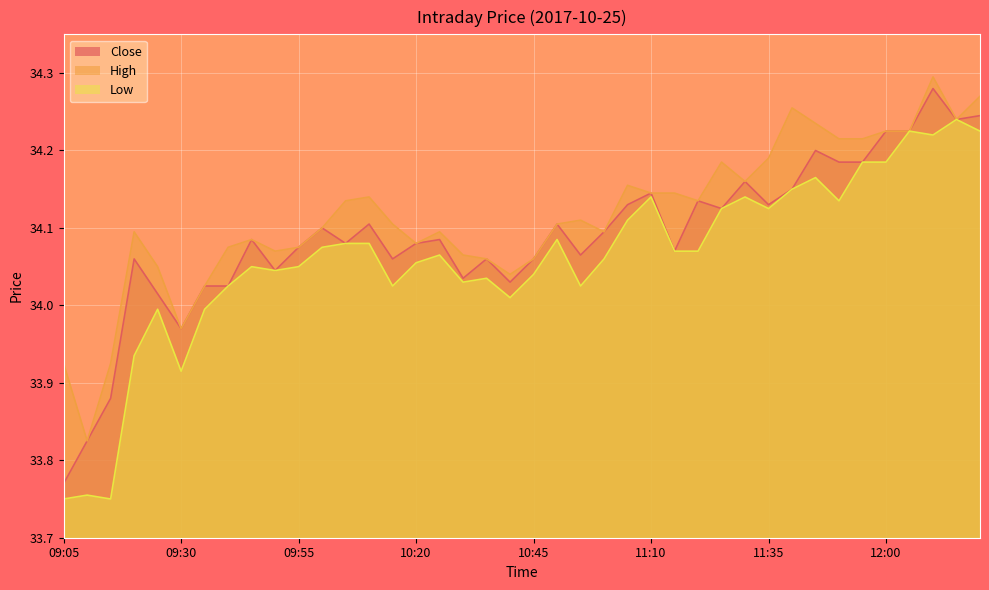

What is the total value across all series at 09:30?

101.9